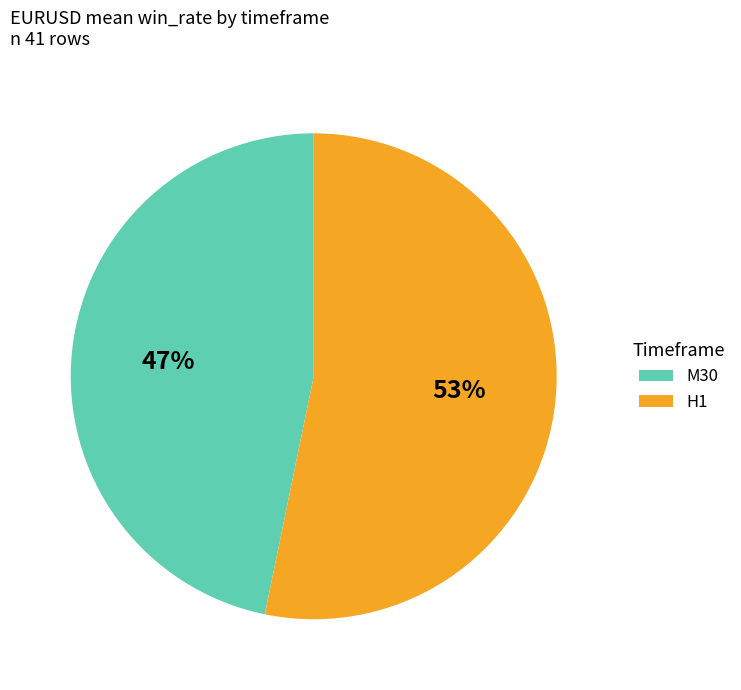

To the nearest percent, what is the combined percentage of H1 and M30?

100%